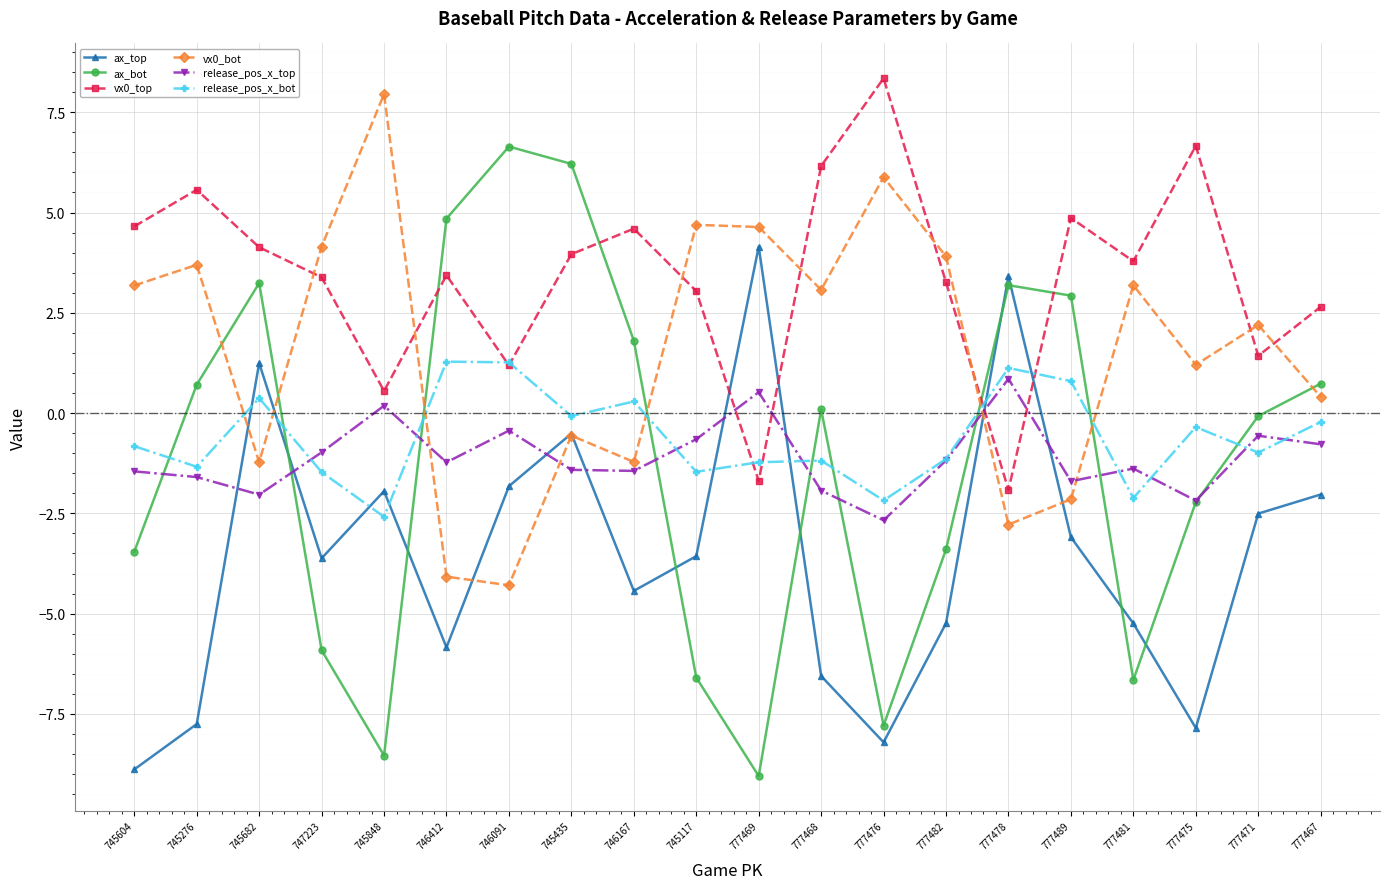

Read the ax_bot value at 746091.

6.6